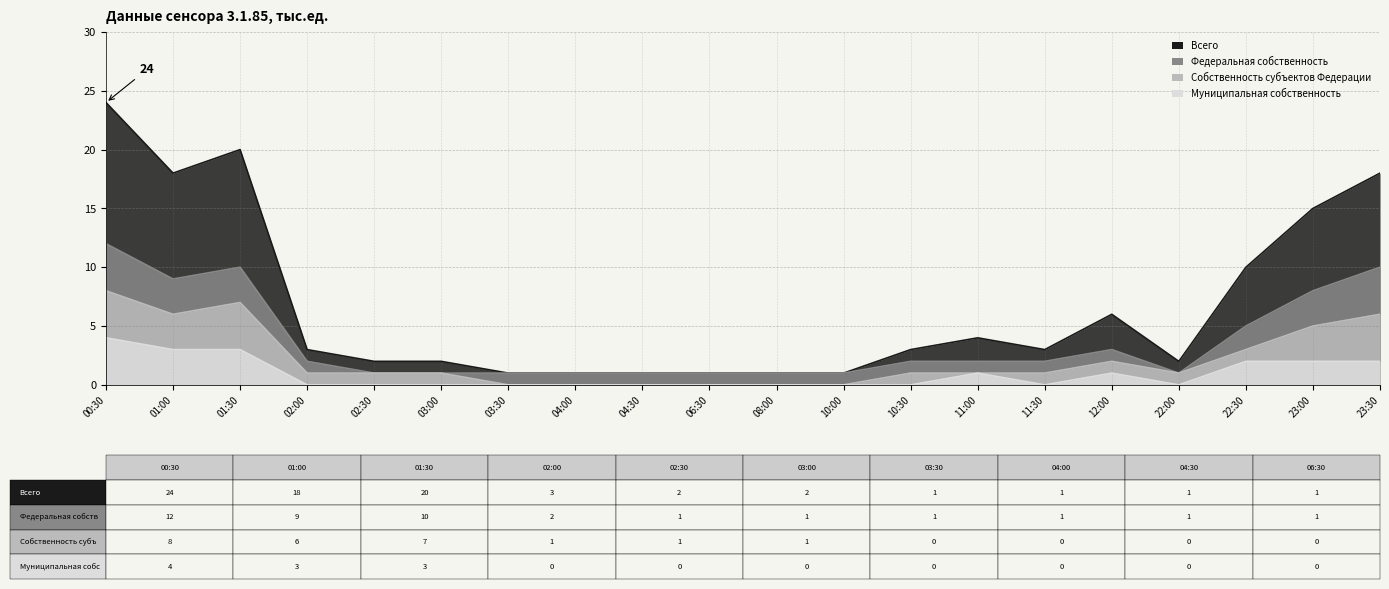

Where is Всего nearest to the value 12?

22:30